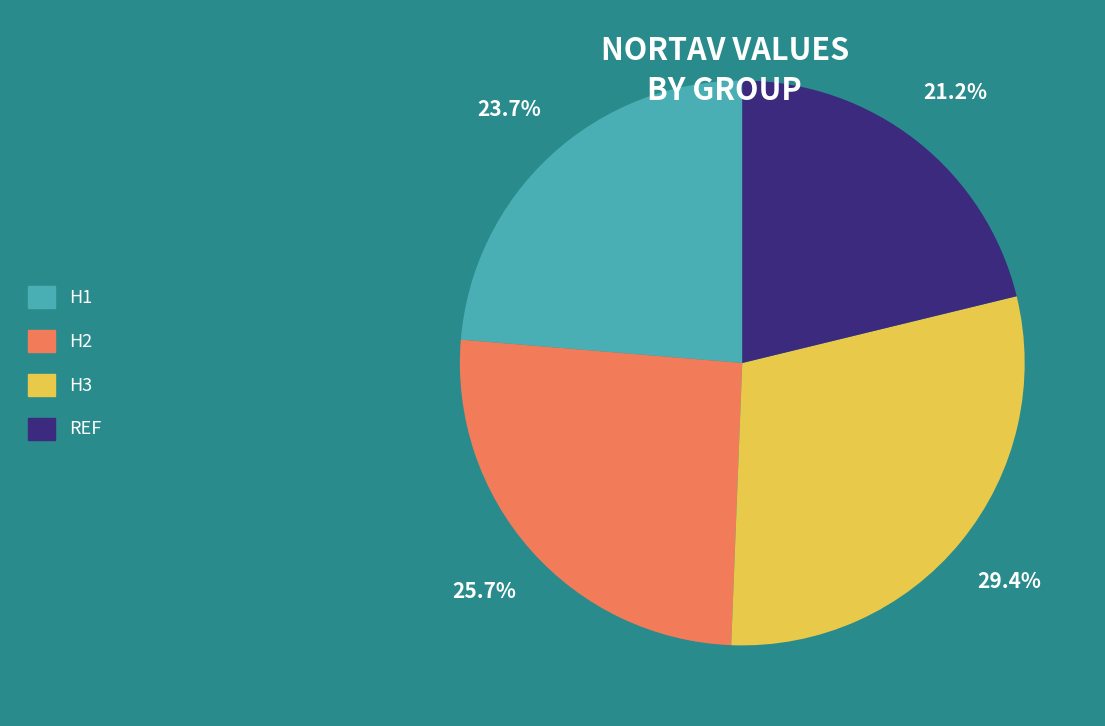

Does any single category account for the majority?

No